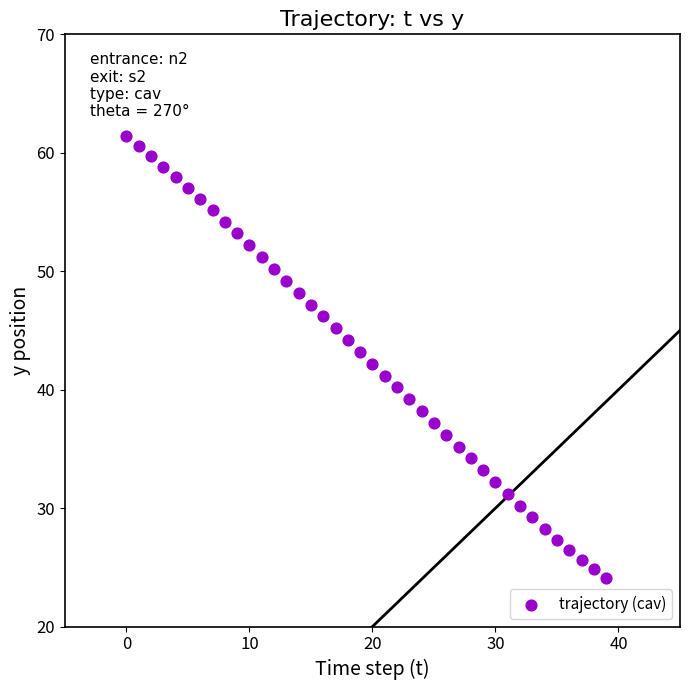

What is the range of Y values (max minus min)?

37.3